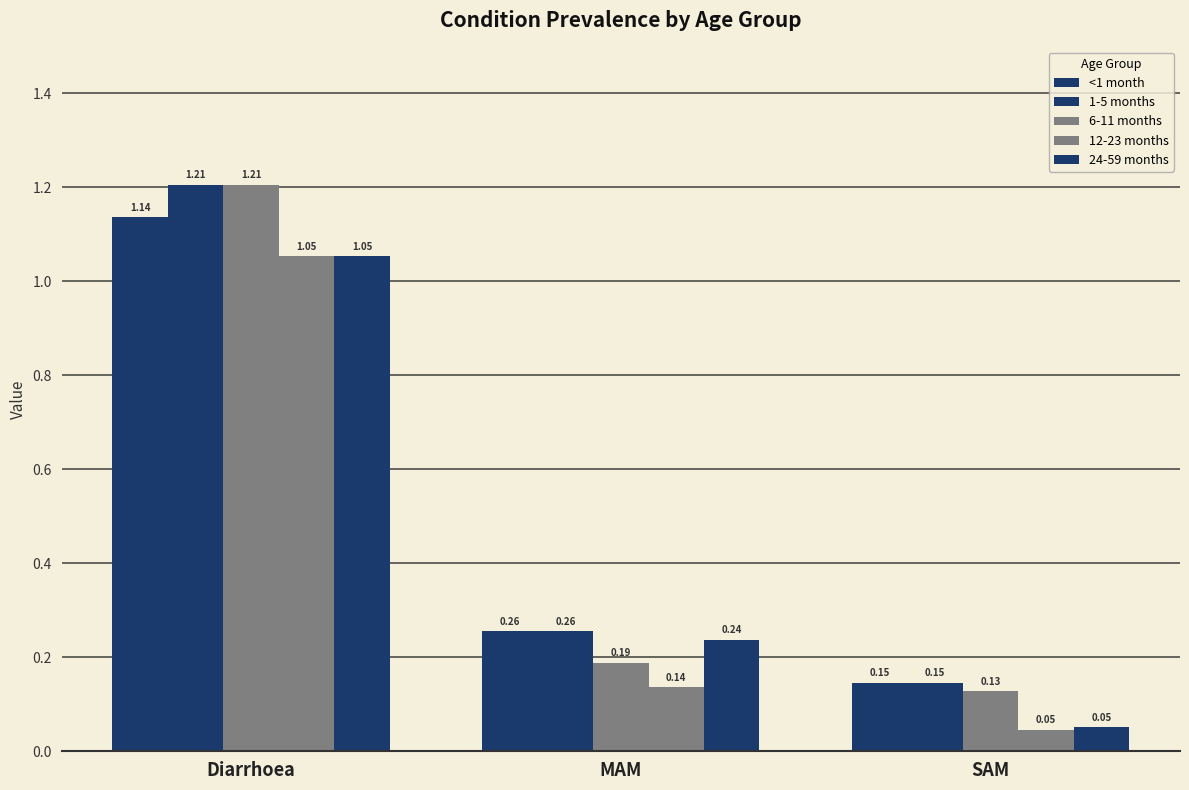

Reading left to right, transcribe all the data shown in this chart.

<1 month: 1.1	0.3	0.1
1-5 months: 1.2	0.3	0.1
6-11 months: 1.2	0.2	0.1
12-23 months: 1.1	0.1	0.0
24-59 months: 1.1	0.2	0.1